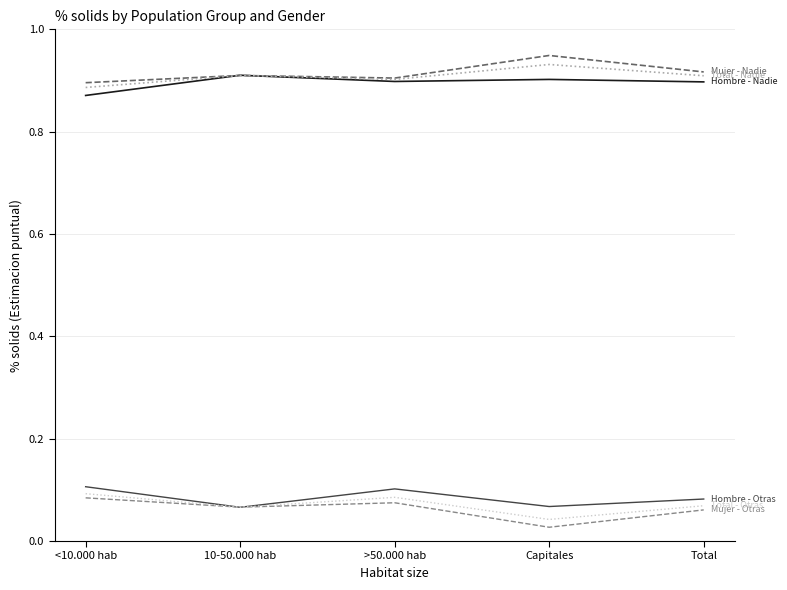

What position from the left is 10-50.000 hab?

2